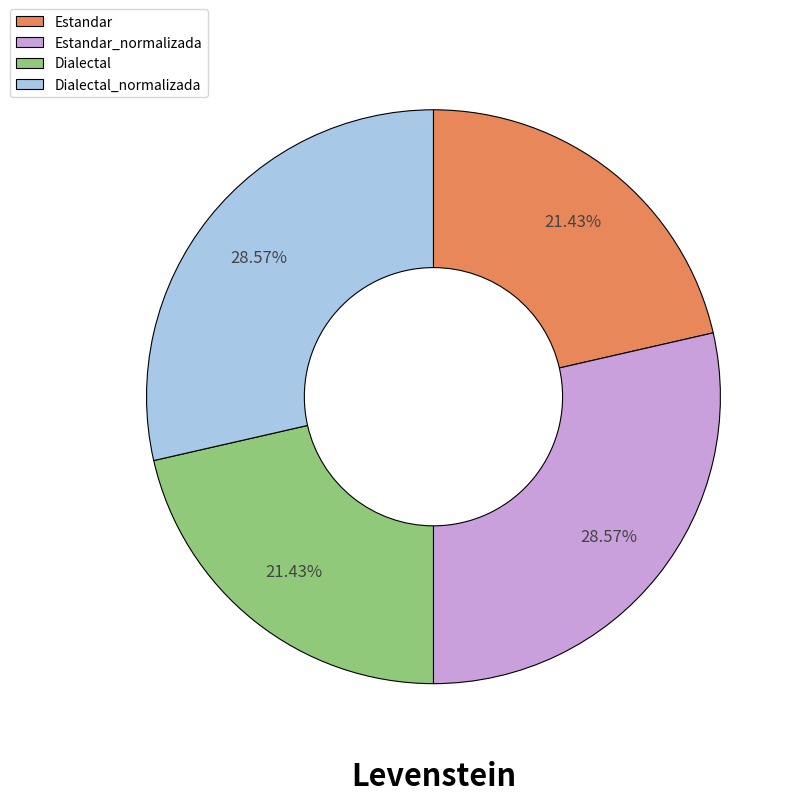

How many segments does this pie chart have?

4